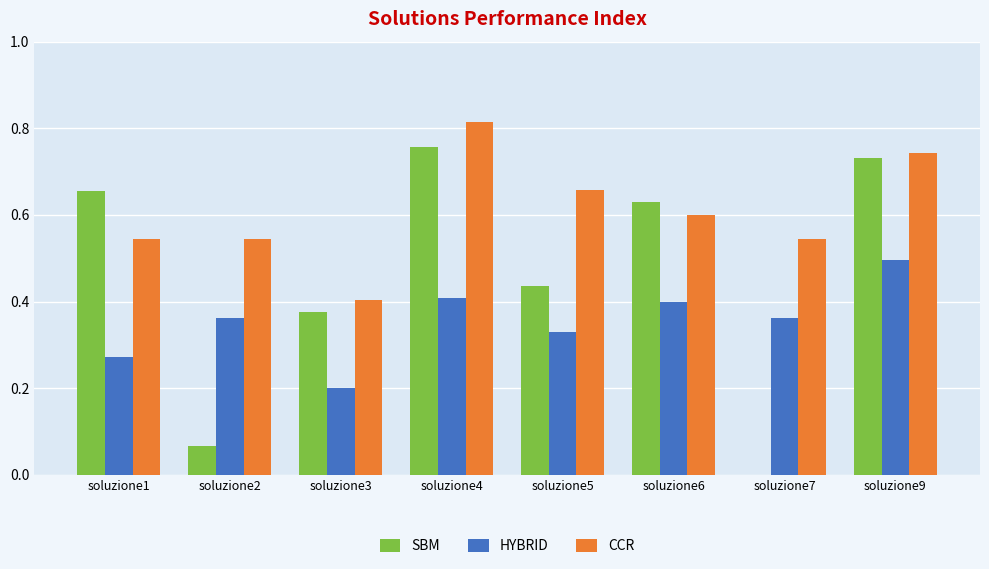

Which series has the widest spread of values?

SBM